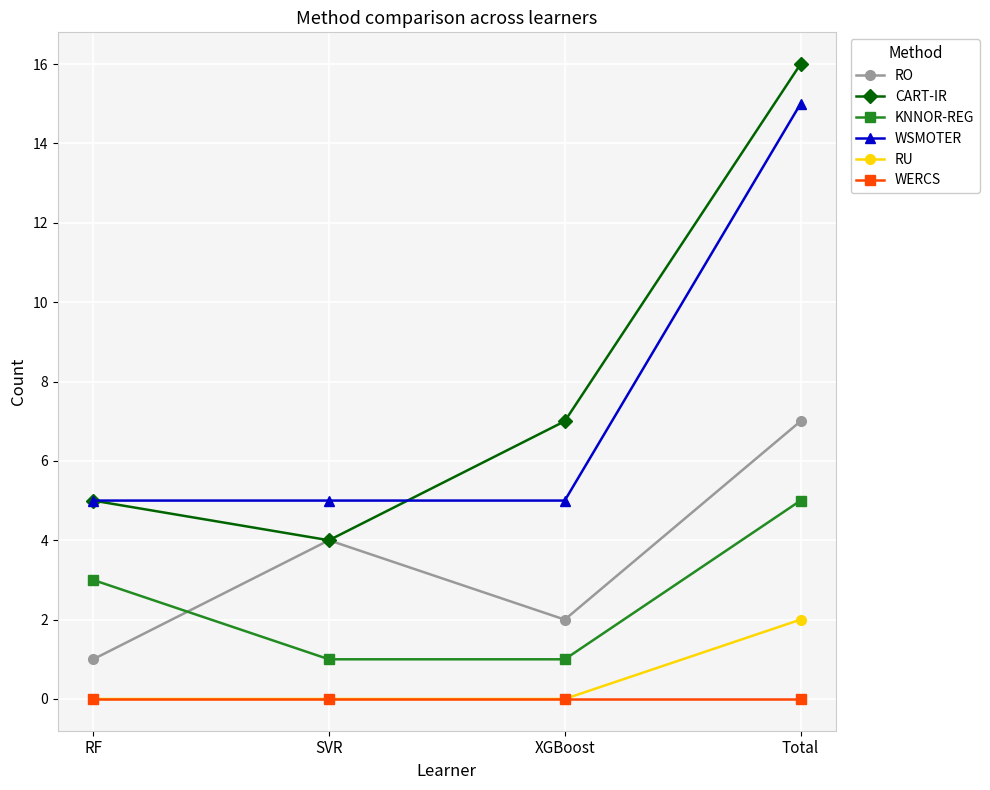

What are all the series names shown in the legend?

RO, CART-IR, KNNOR-REG, WSMOTER, RU, WERCS